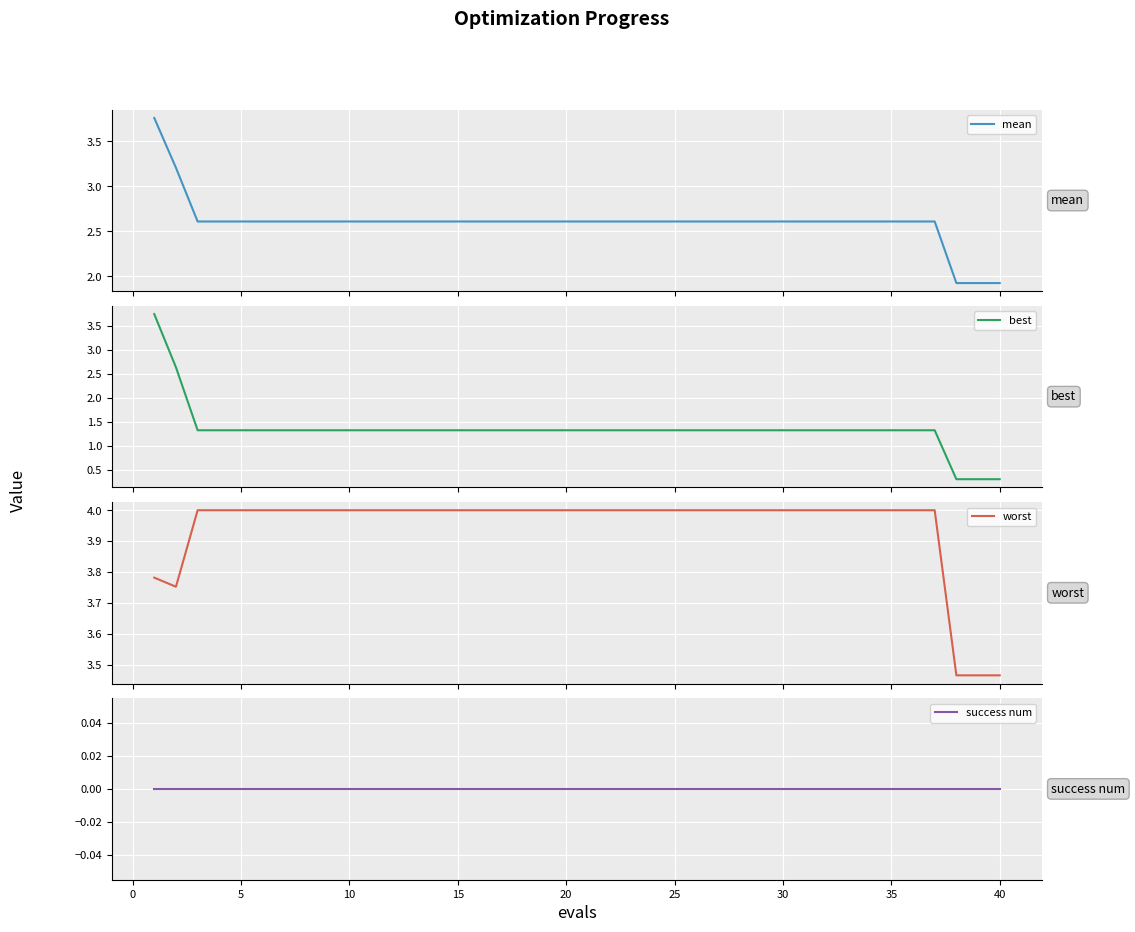

What is the maximum value for worst?

4.0